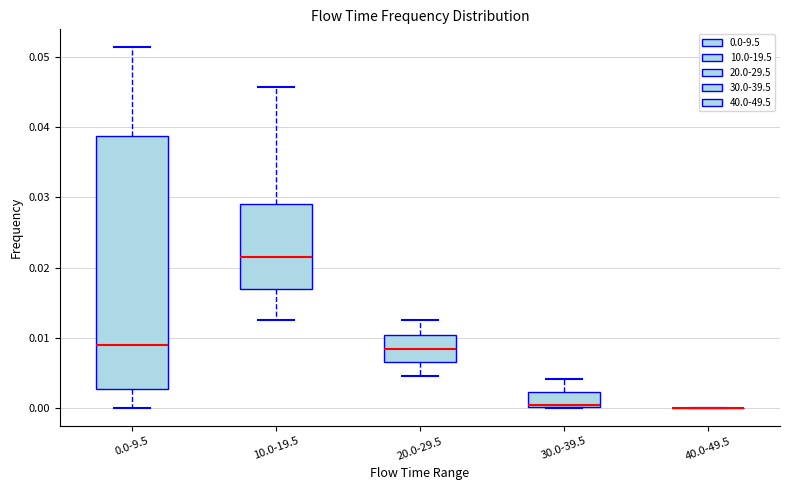

Reading left to right, transcribe this box plot: for each box, give where its median line is, the range the box spans, and where its two whiskers end, as read against the y-axis. The values are not printed on the chart, so give them approximately, as read against the axis.

0.0-9.5: median 0.009, box 0.003 to 0.039, whiskers 0.000 to 0.051
10.0-19.5: median 0.022, box 0.017 to 0.029, whiskers 0.013 to 0.046
20.0-29.5: median 0.008, box 0.007 to 0.010, whiskers 0.005 to 0.013
30.0-39.5: median 0.000, box 0.000 to 0.002, whiskers 0.000 to 0.004
40.0-49.5: box collapsed to a line at 0.000, whiskers 0.000 to 0.000